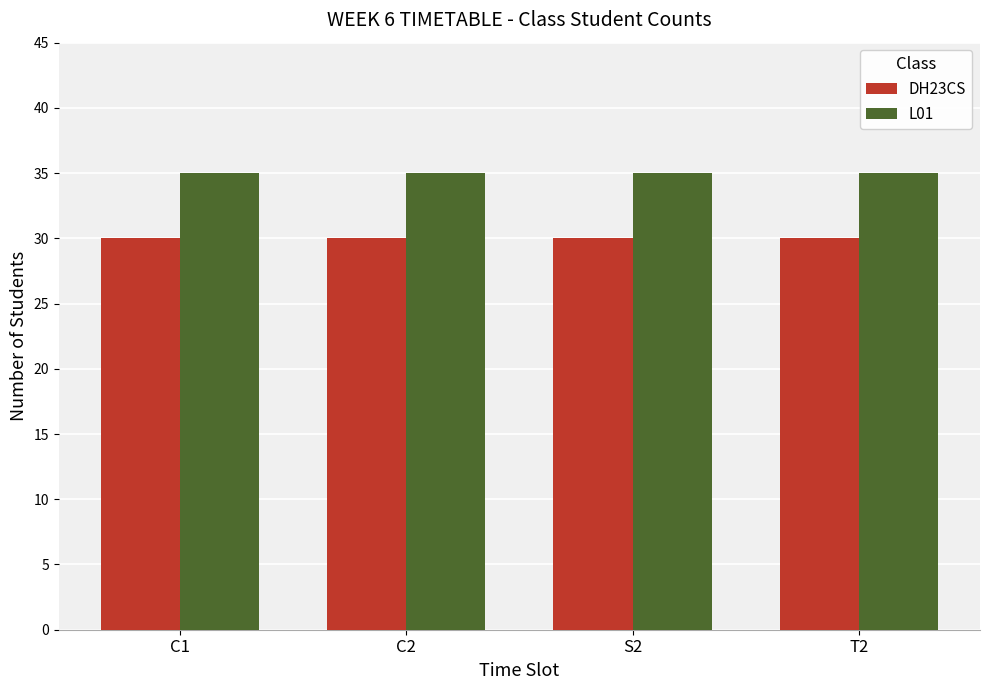

List the series in order of their peak value, highest first.

L01, DH23CS